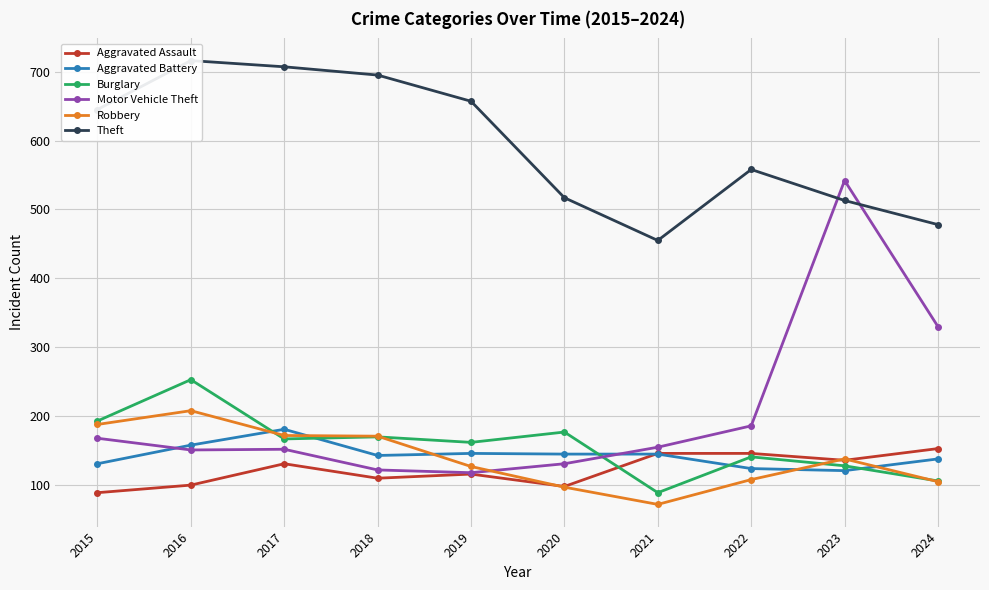

What is the value of the Robbery point at the 4th from the left?

171